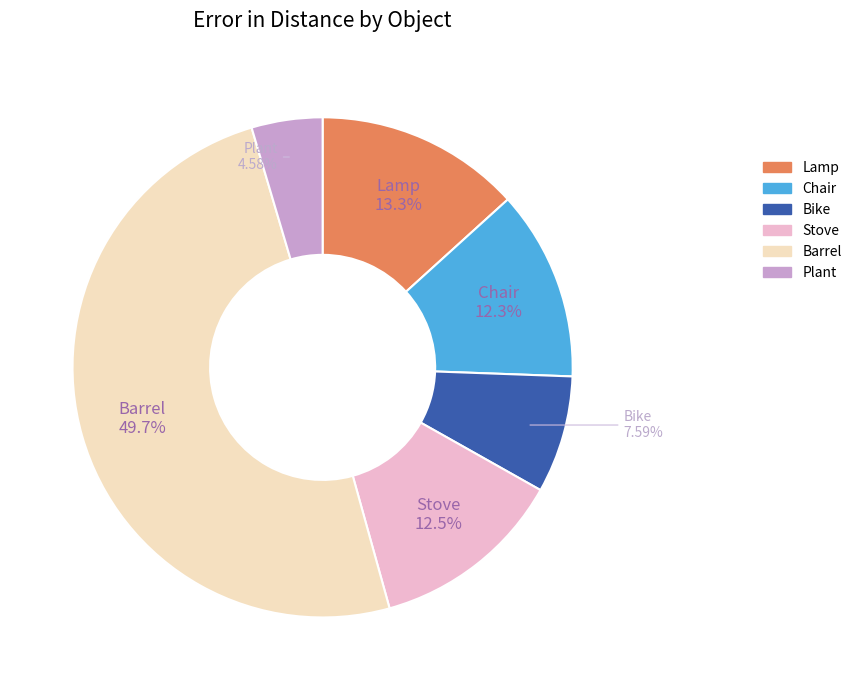

How many slices are in this pie chart?

6